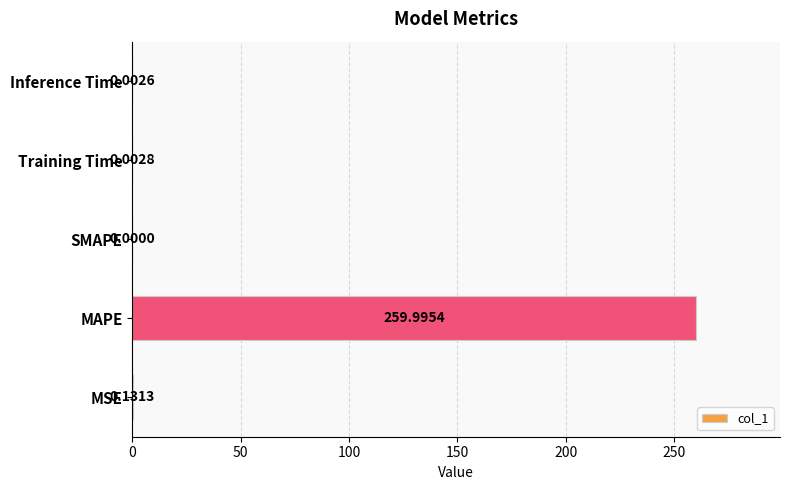

Between MAPE and Training Time, which is larger?

MAPE